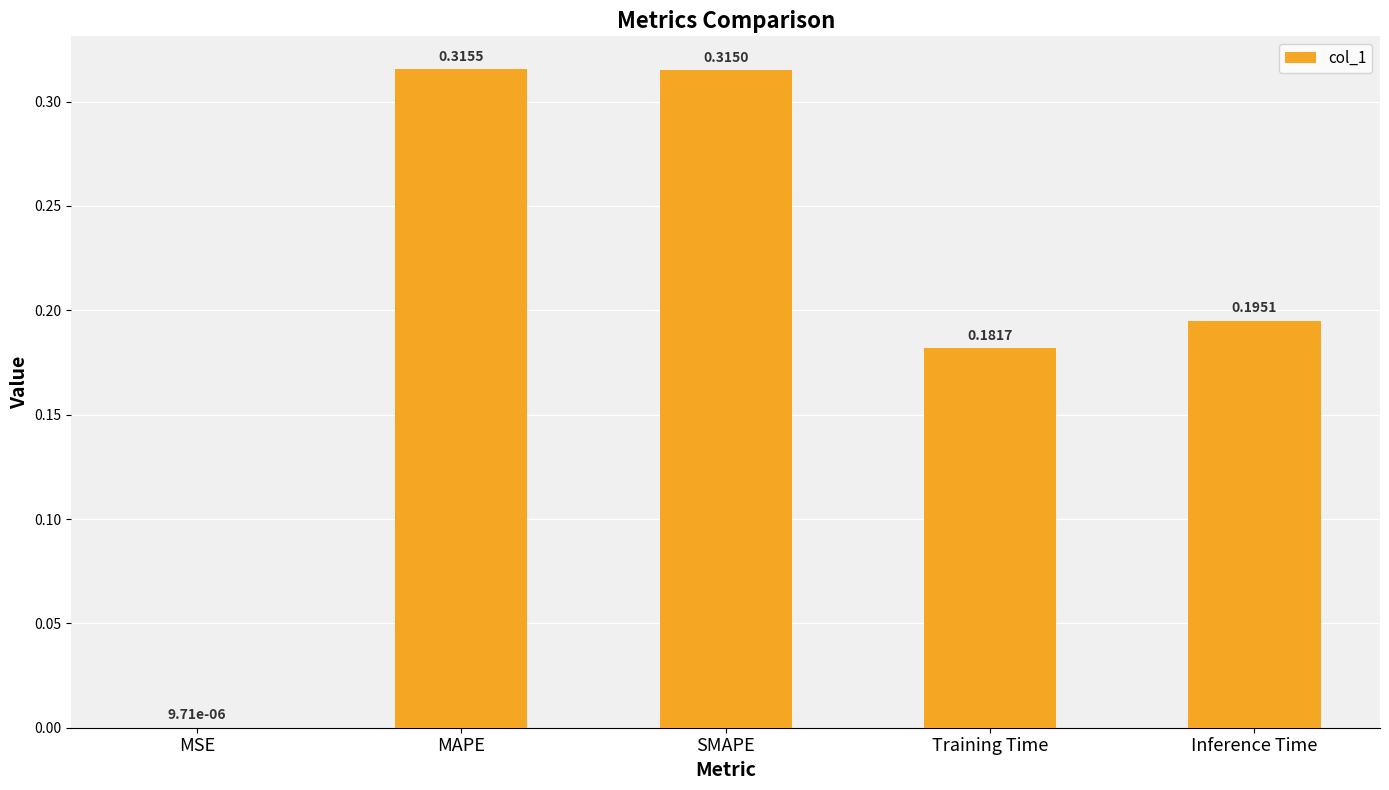

Between Training Time and MSE, which is larger?

Training Time